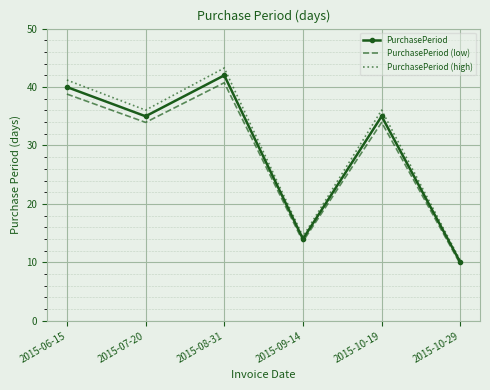

True or false: PurchasePeriod (low) and PurchasePeriod (high) cross at least once.

False